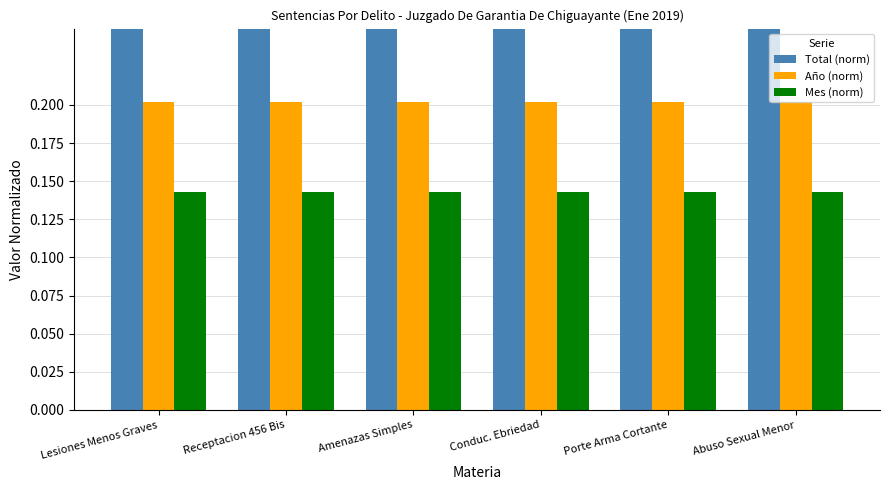

Is it true that Total (norm) equals 1.0 at Lesiones Menos Graves?

True